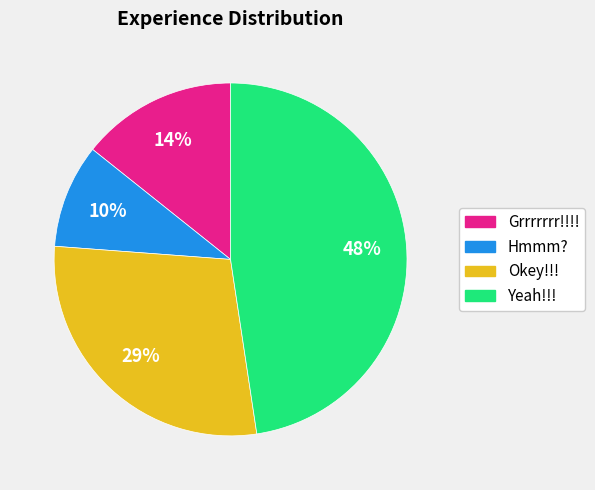

How many segments does this pie chart have?

4